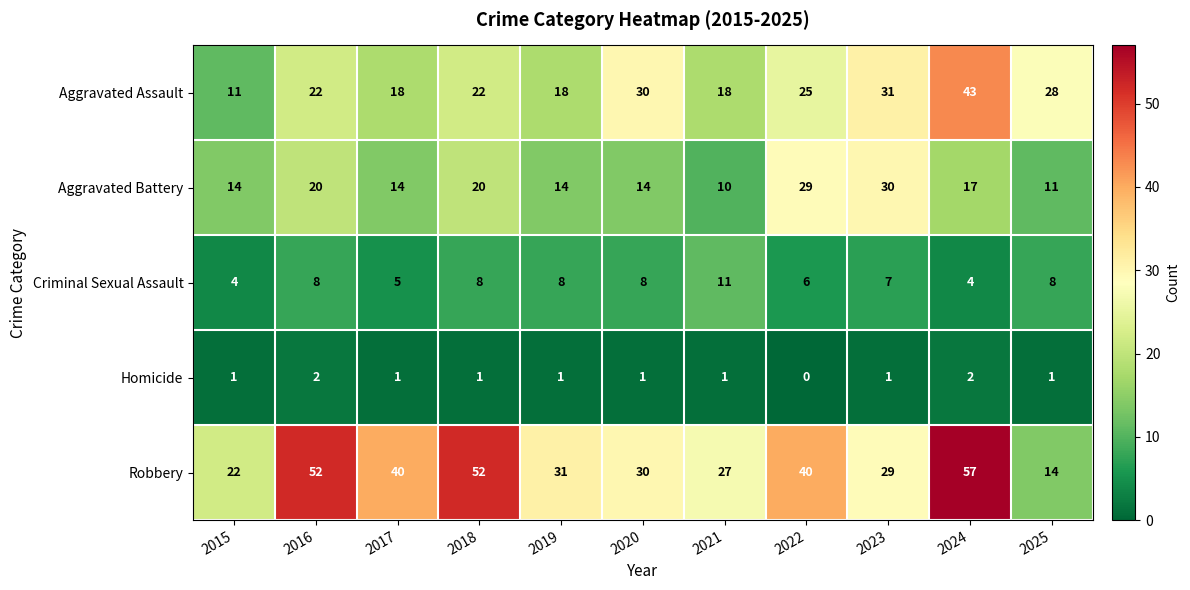

Rank the series by their maximum value, from highest to lowest.

Robbery, Aggravated Assault, Aggravated Battery, Criminal Sexual Assault, Homicide